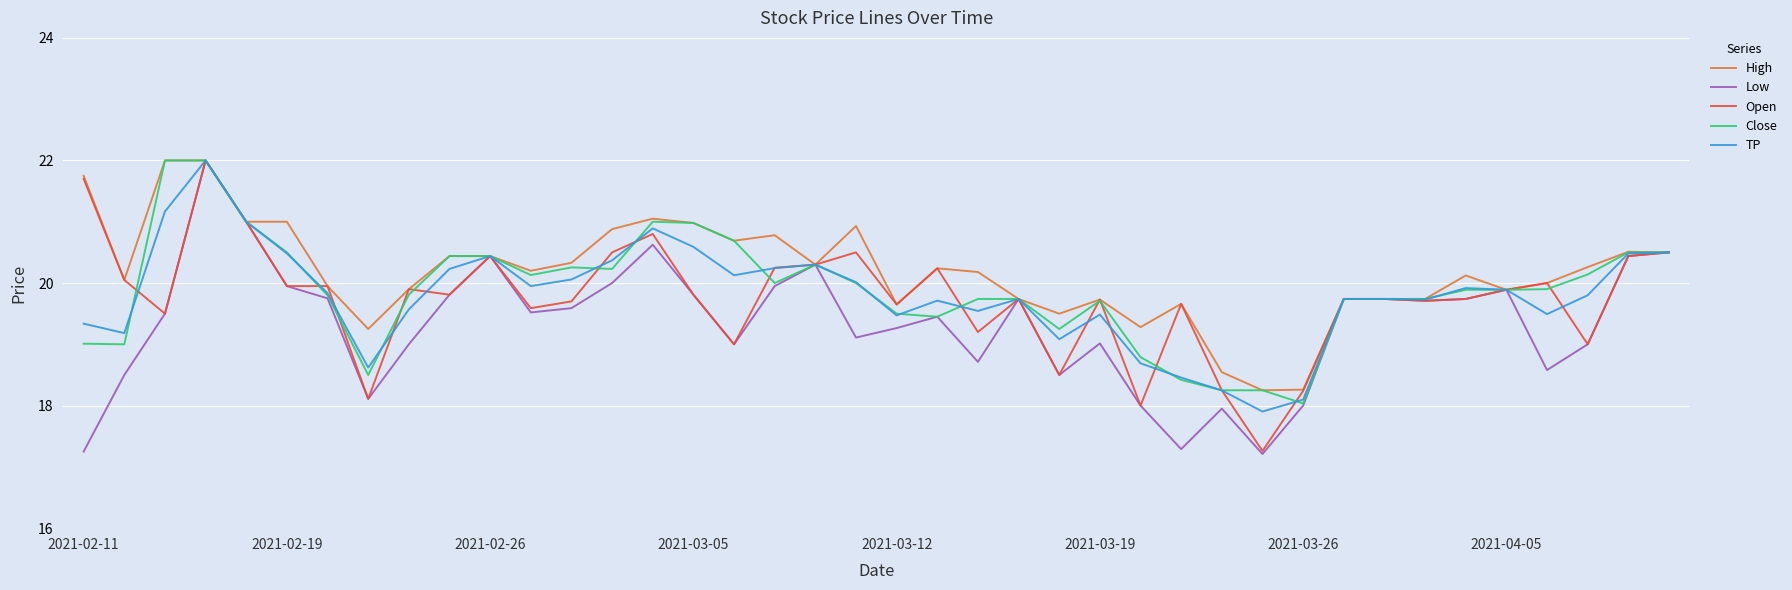

Which series has the widest spread of values?

Low